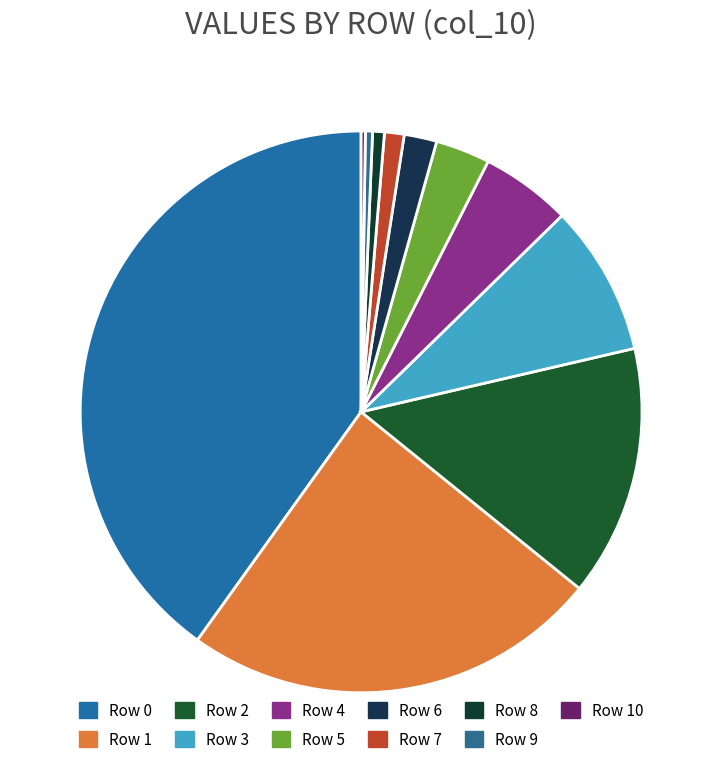

Rank the categories by value from lowest to highest.

Row 10, Row 9, Row 8, Row 7, Row 6, Row 5, Row 4, Row 3, Row 2, Row 1, Row 0